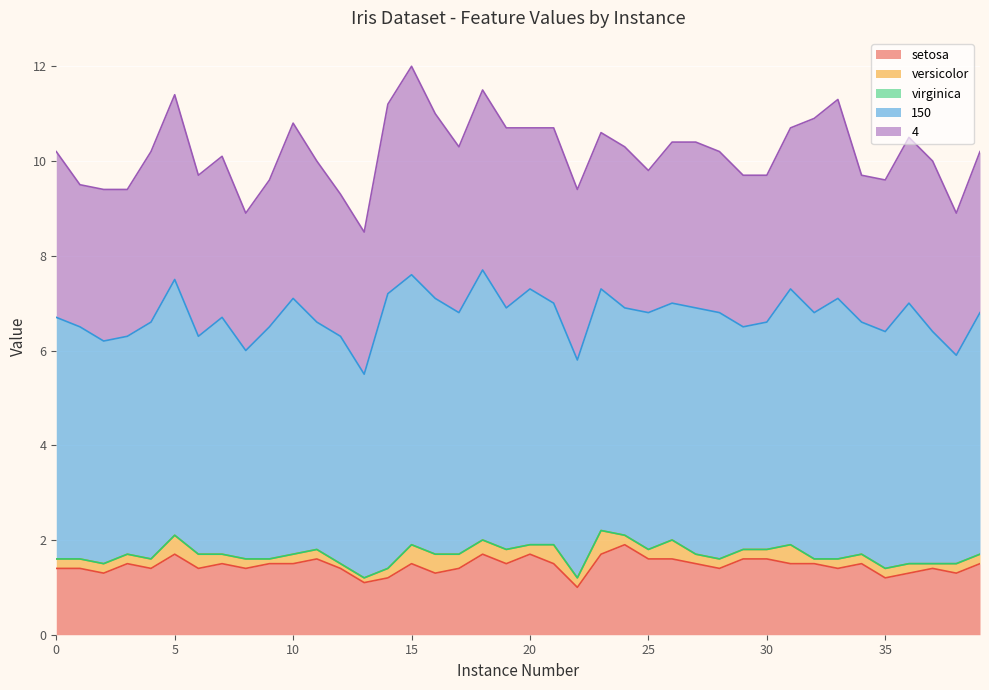

Where is the first local maximum for 150?

5